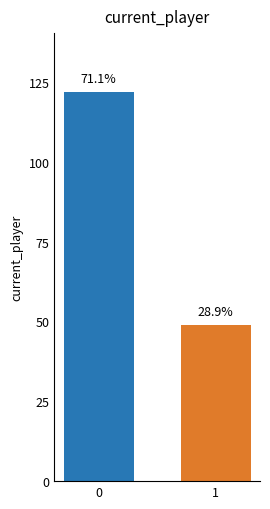

What is the difference between the values at 1 and 0?

73